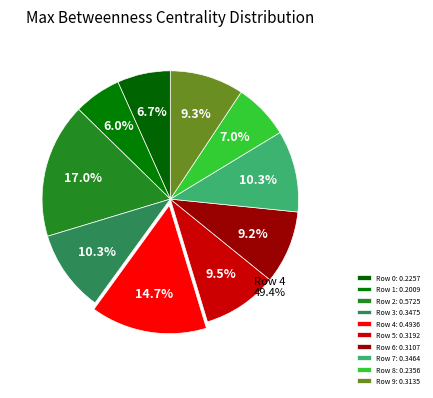

How many segments does this pie chart have?

10